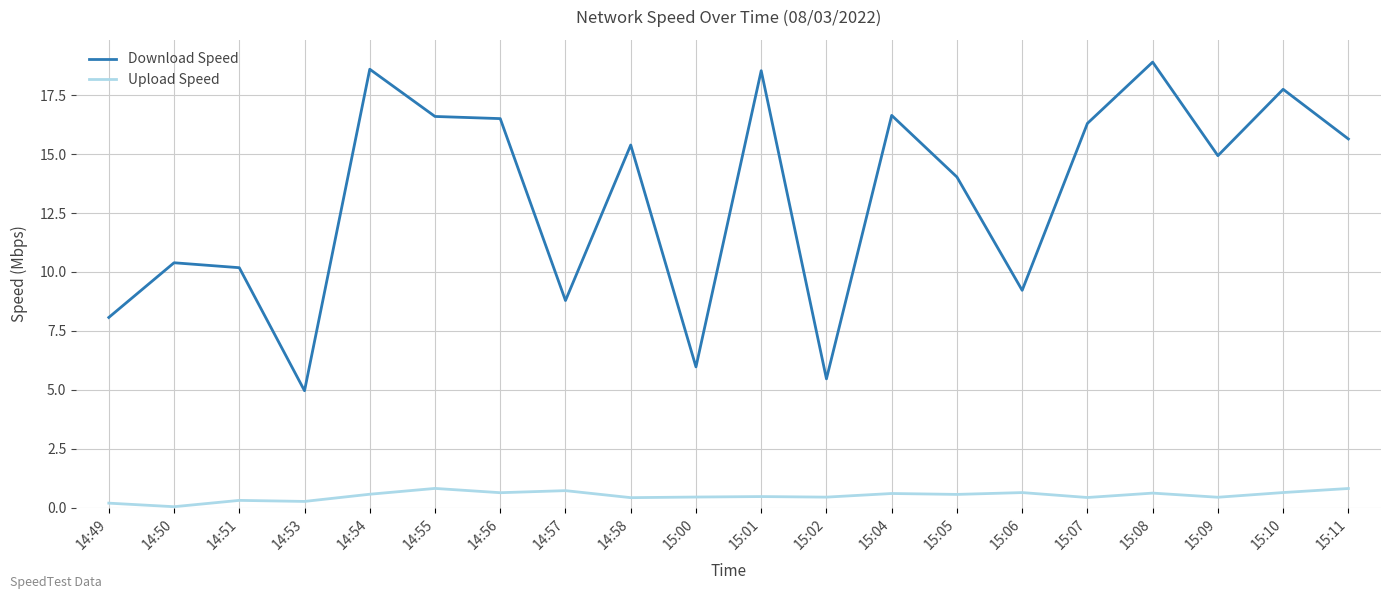

What is the minimum value for Download Speed?

5.0